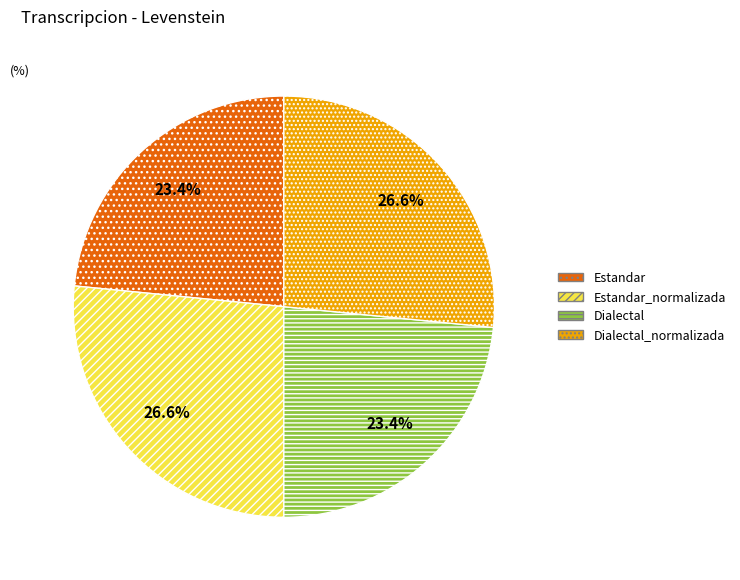

Approximately how many times larger is the value at Estandar compared to Dialectal_normalizada?

0.9